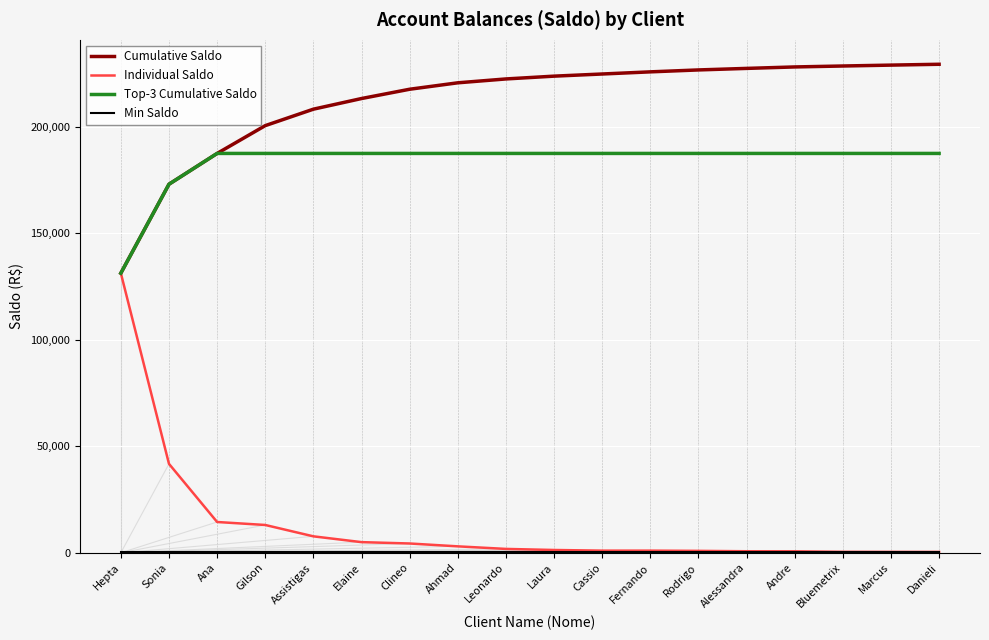

Which series changed the most between Laura and Marcus?

Cumulative Saldo